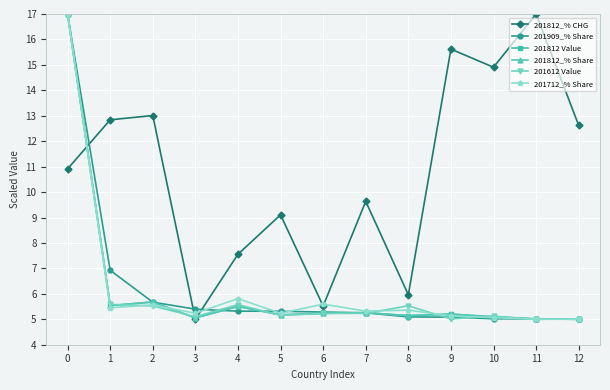

Is this an area chart (filled region under the line)?

No